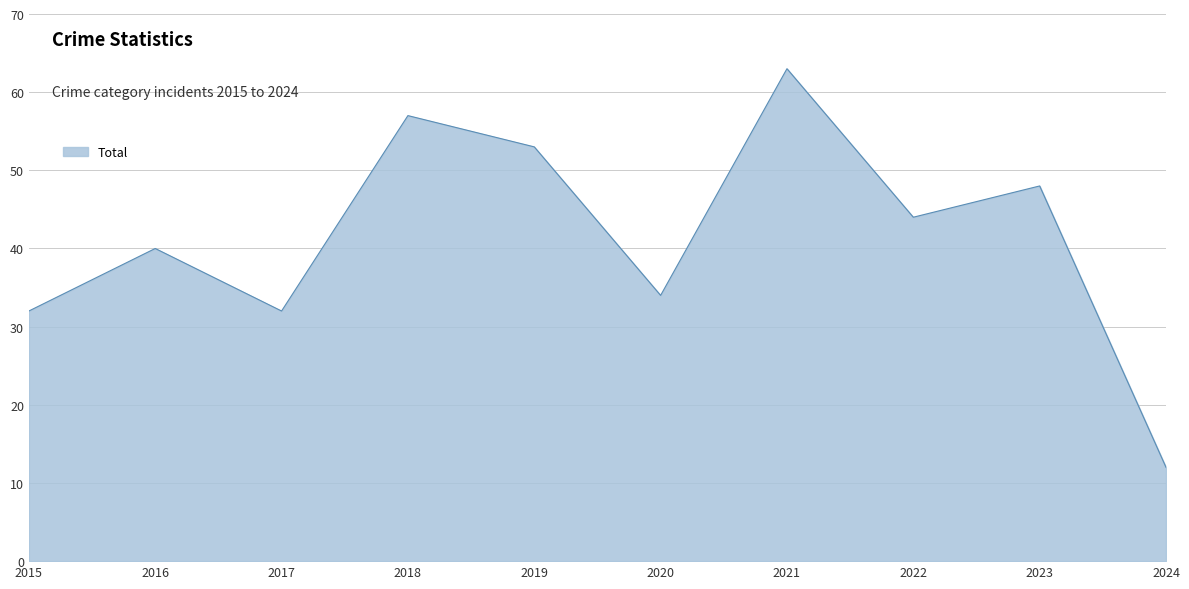

Which category has the highest value across all series?

2021